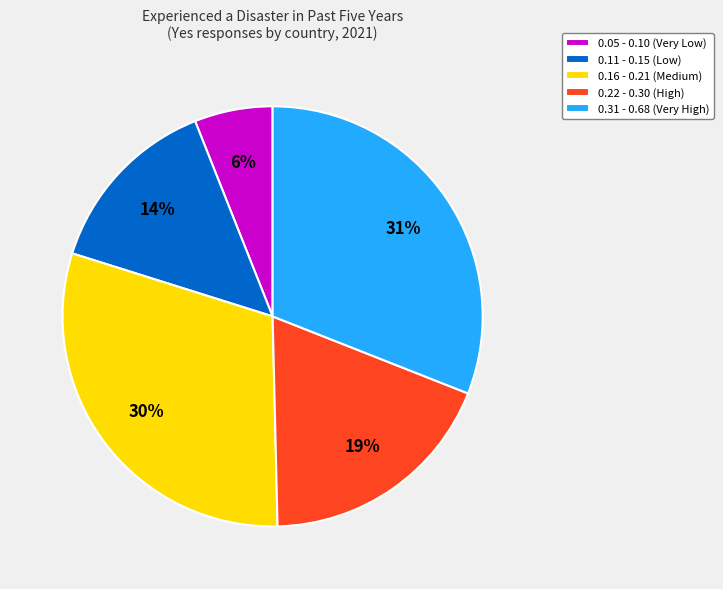

Is it true that 0.16 - 0.21 (Medium) is 41% of the pie?

False